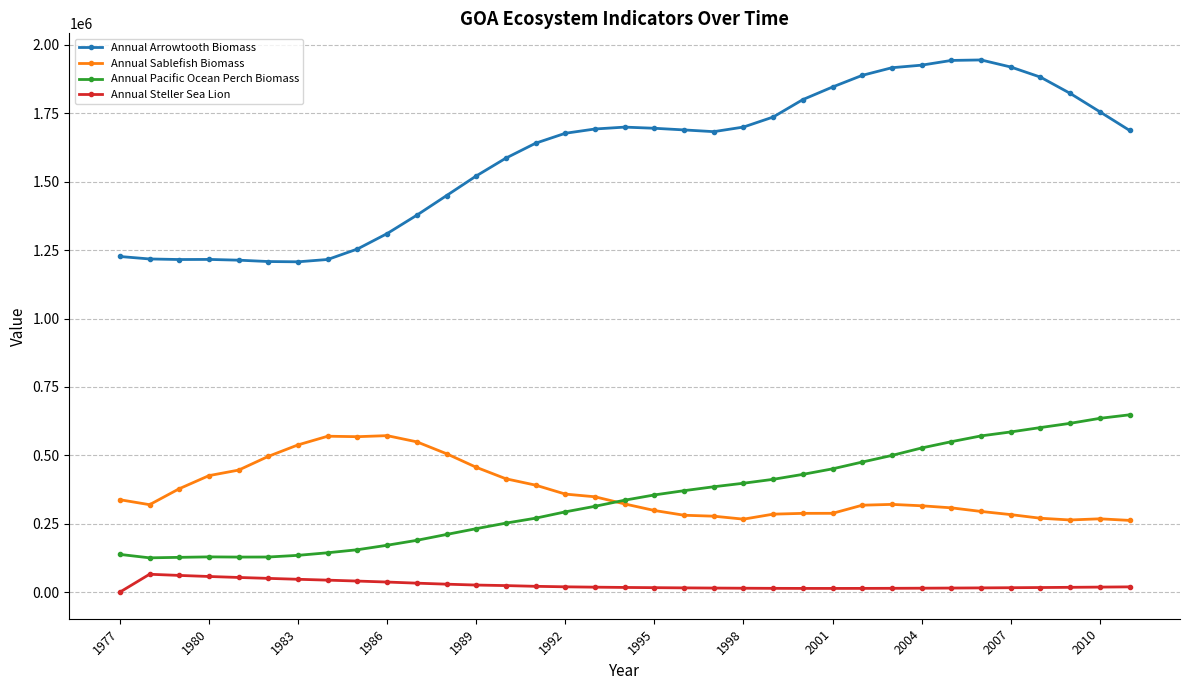

Which series has the largest range (max minus min)?

Annual Arrowtooth Biomass